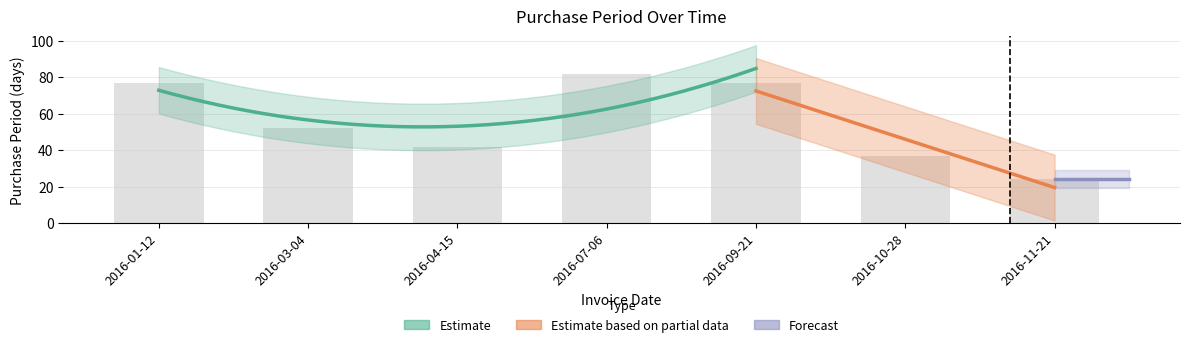

True or false: the data shows 42 at 2016-04-15.

True